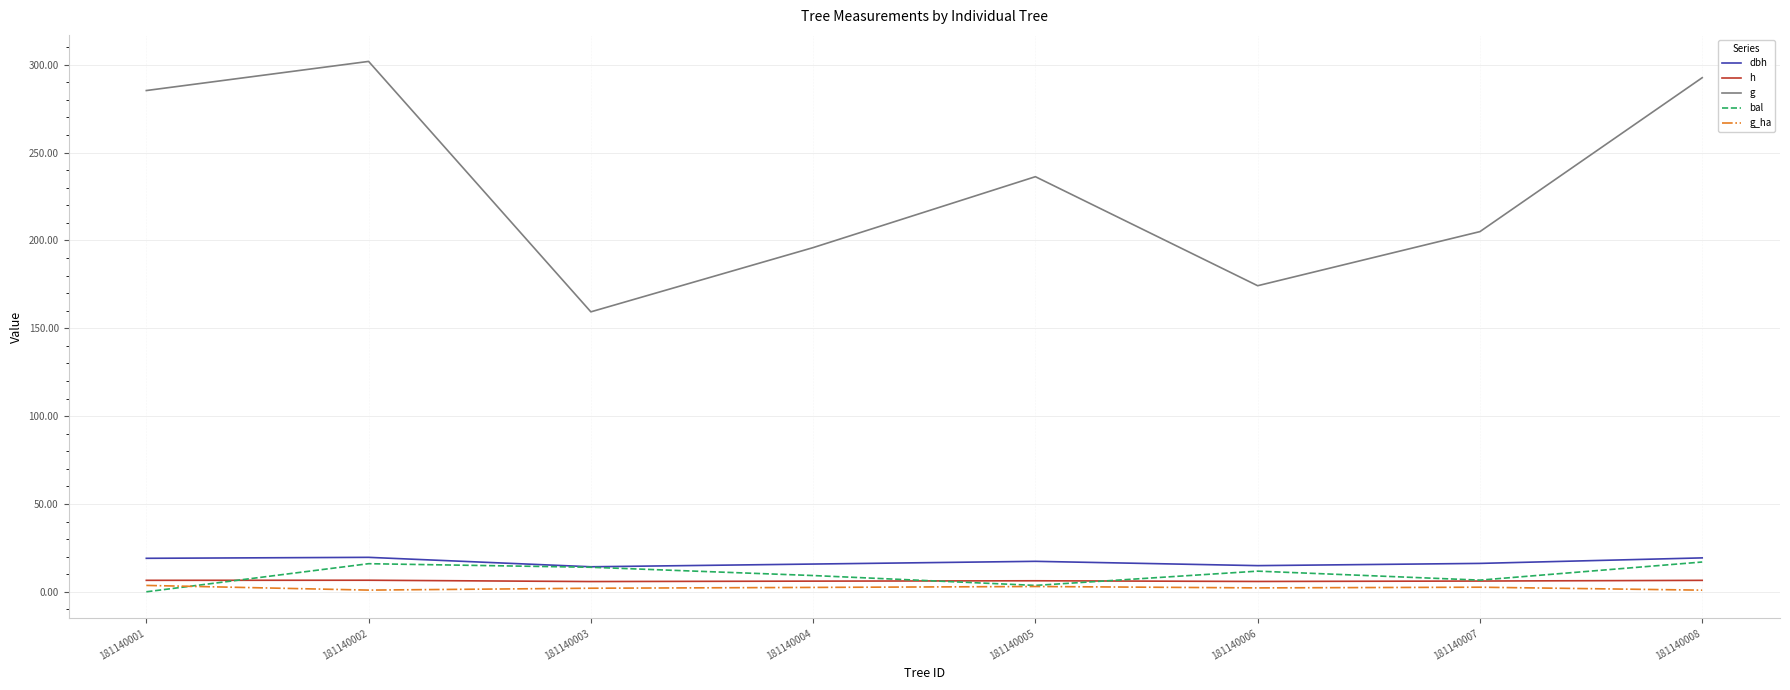

How many lines are shown in the chart?

5